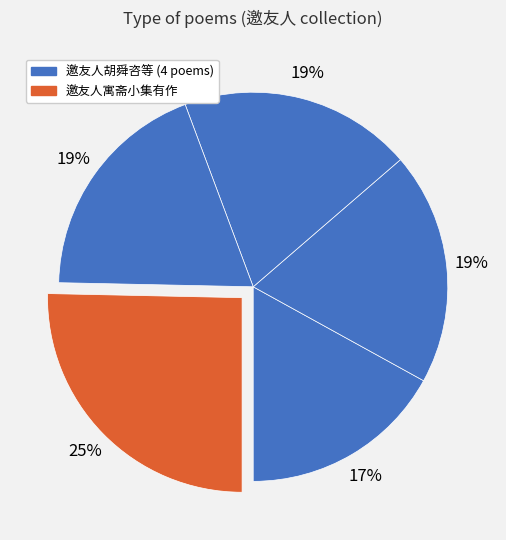

What is the largest slice in the pie chart?

邀友人寓斋小集有作